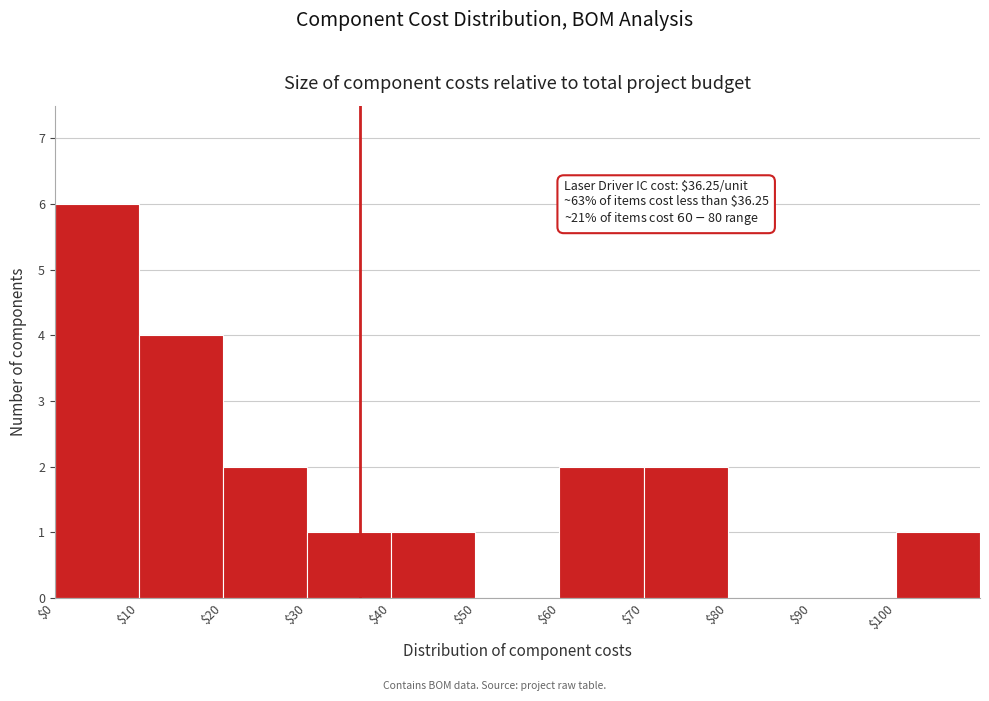

Which range on the x-axis has the tallest bar?

0 to 10